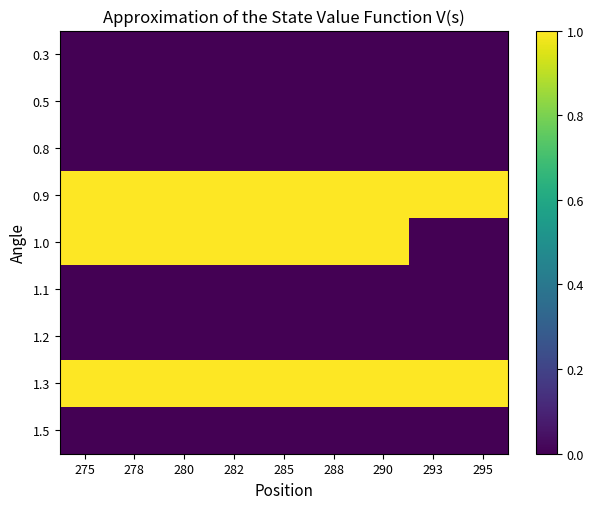

Which label corresponds to the smallest value in the chart?

275